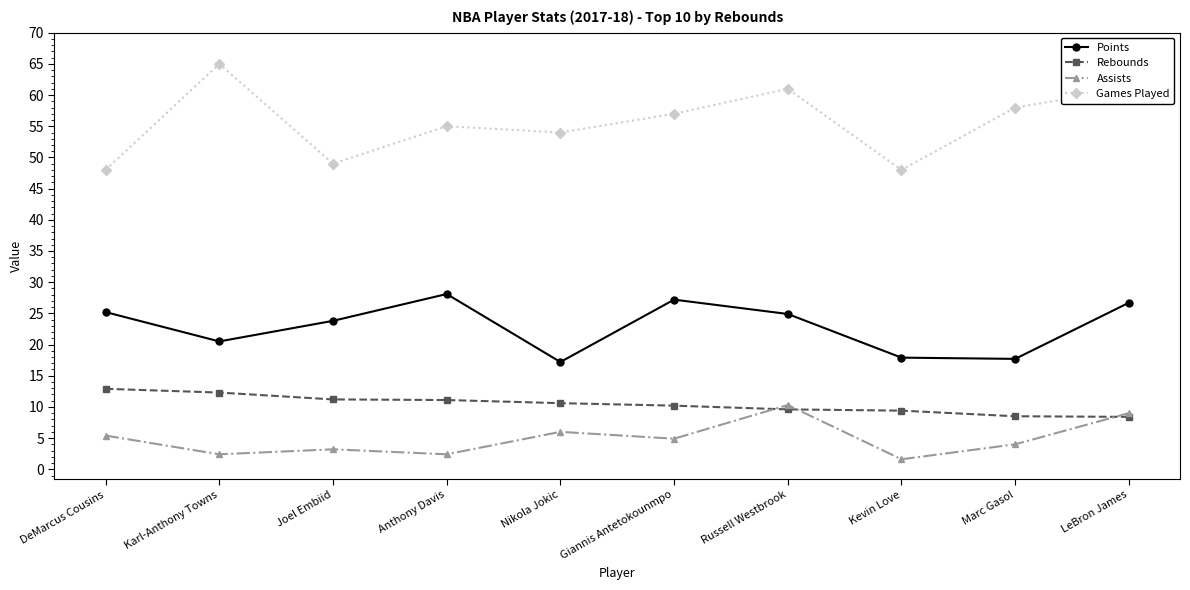

Which series ends up on top after the final intersection of Rebounds and Assists?

Assists